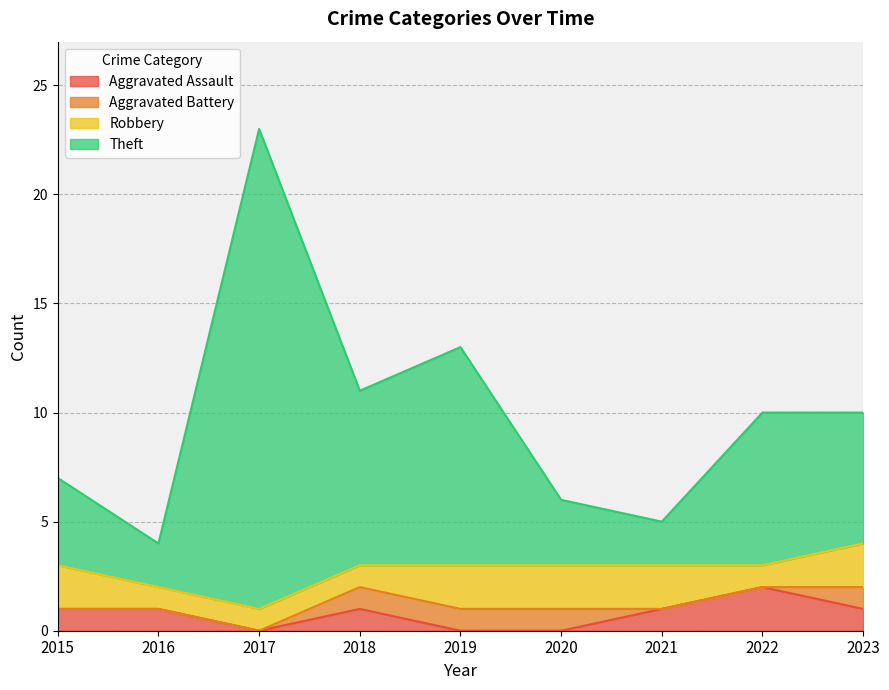

At which category is the sum across all series the highest?

2017